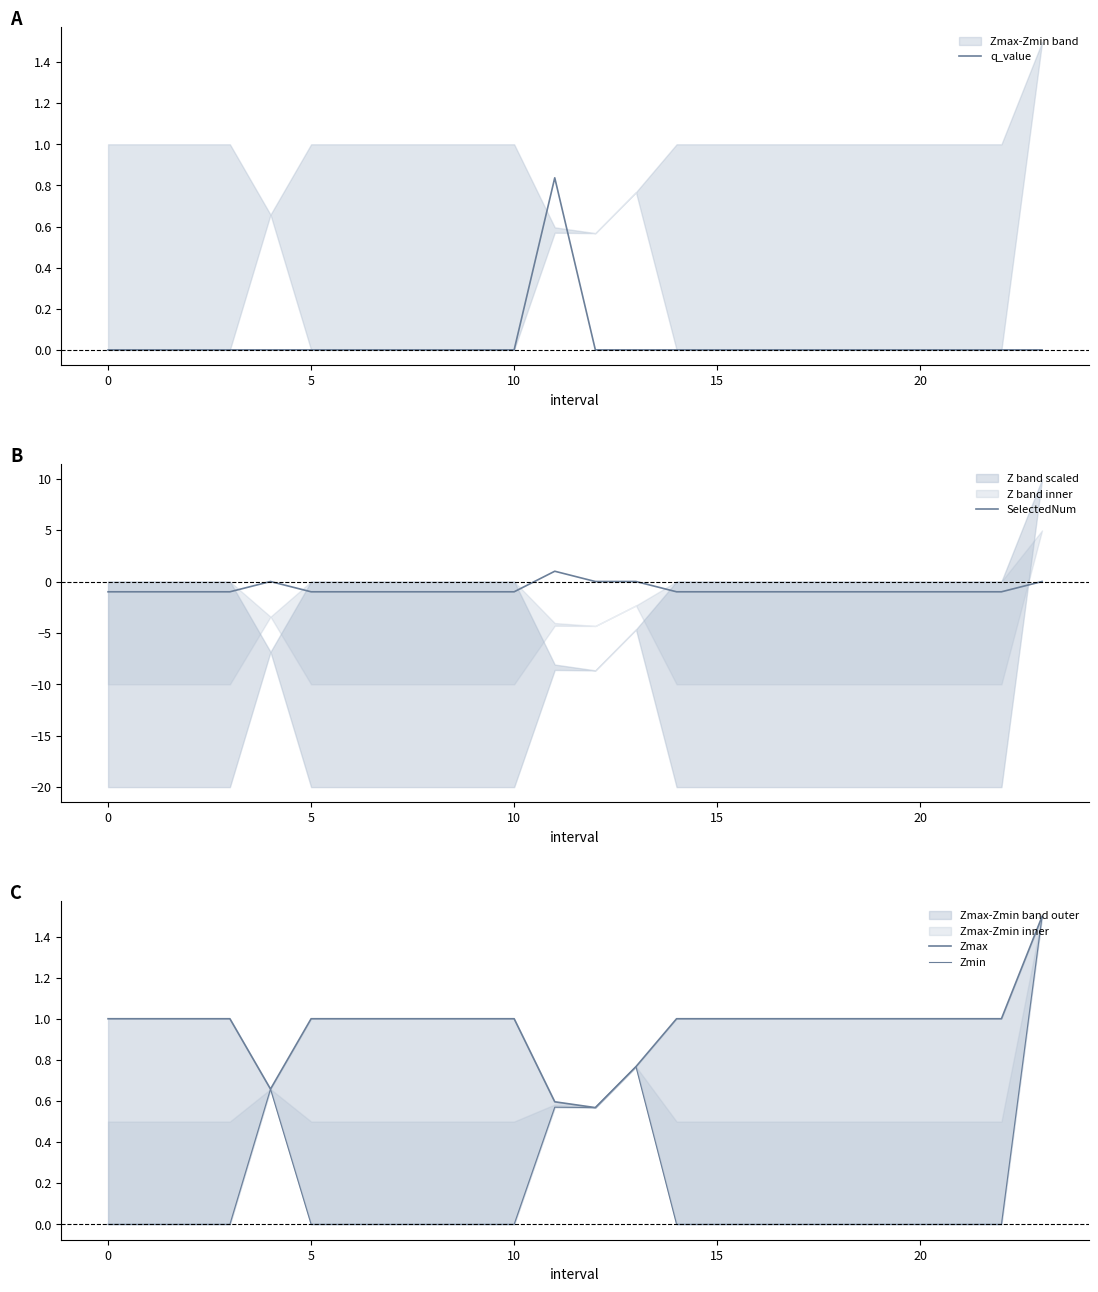

The SelectedNum series shows -1.0 at 0. True or false?

True